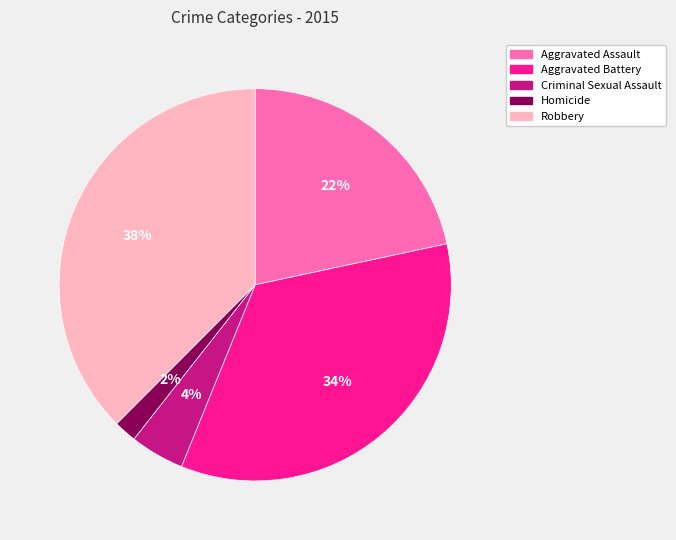

Is there any slice that represents more than half of the pie?

No